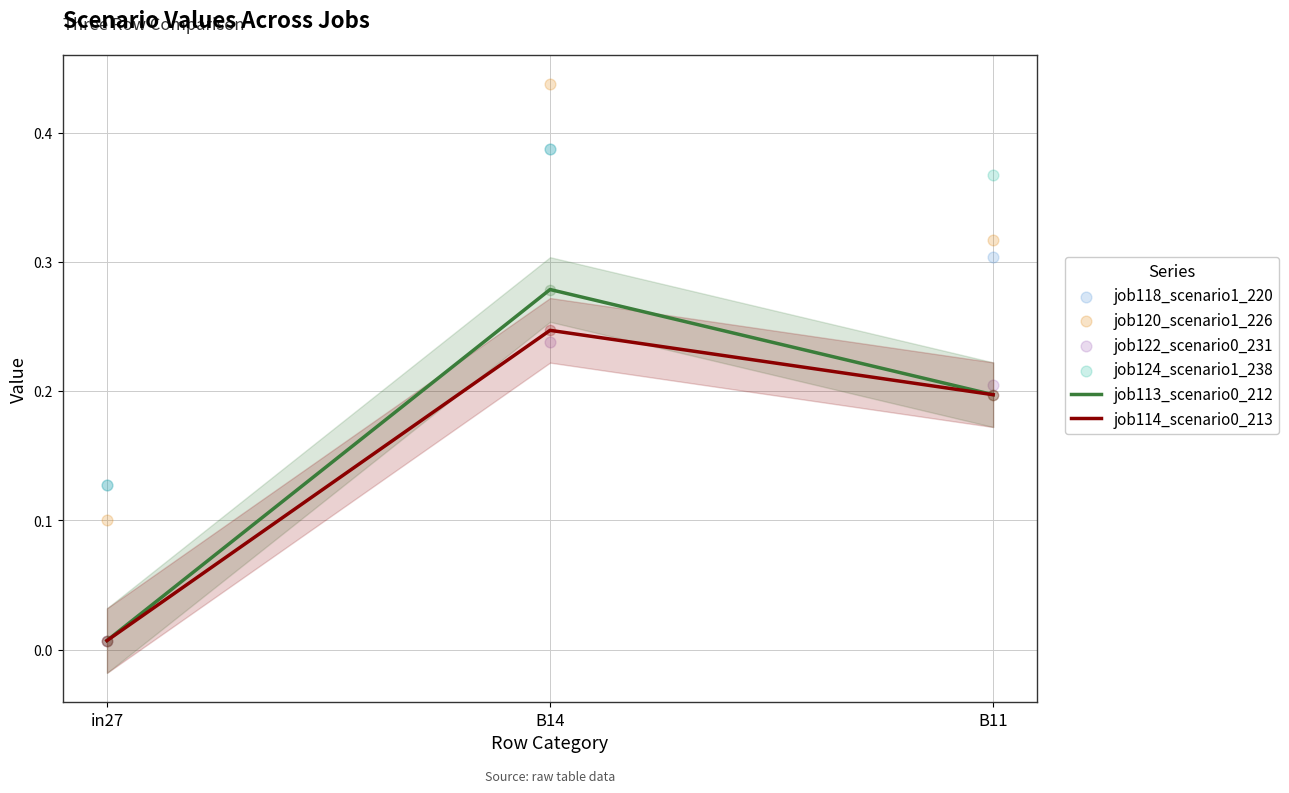

Which series reaches the minimum Y coordinate?

job113_scenario0_212